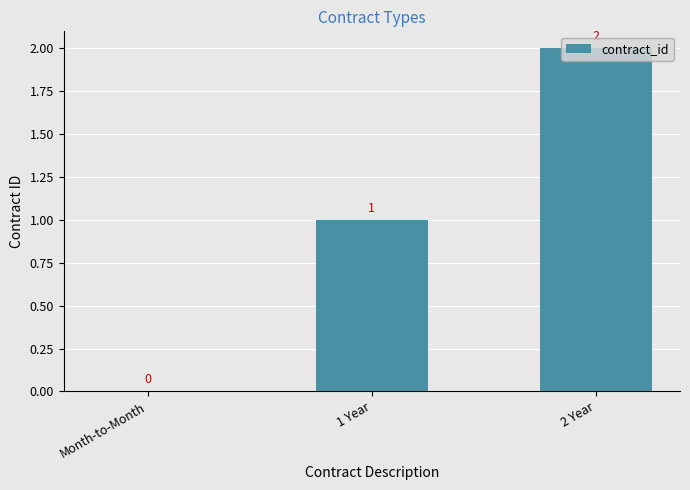

Is it true that the value at 2 Year is 2?

True